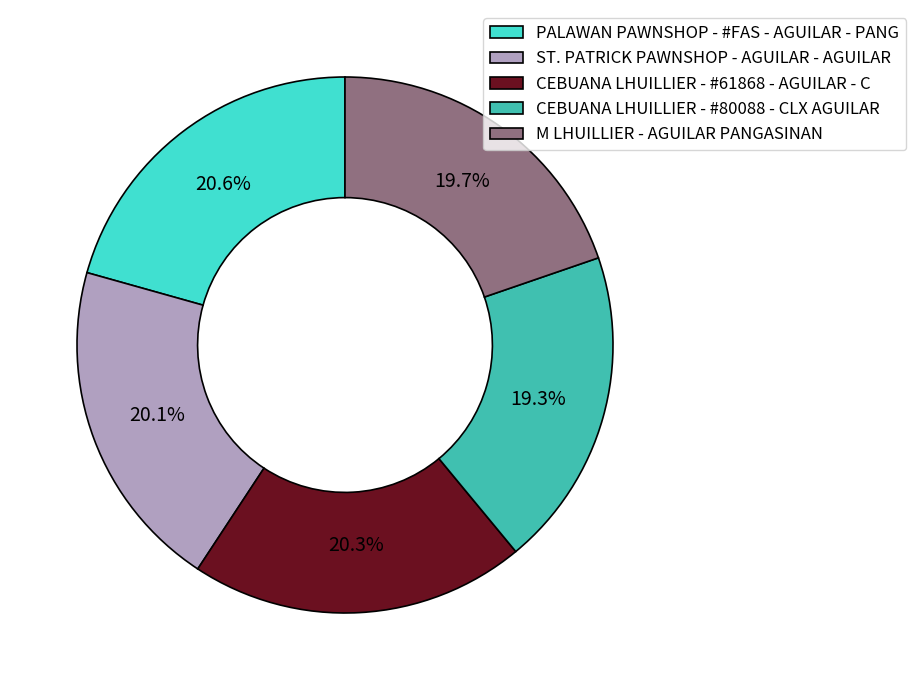

To the nearest percent, what percentage of the pie is CEBUANA LHUILLIER - #61868 - AGUILAR - C?

20%